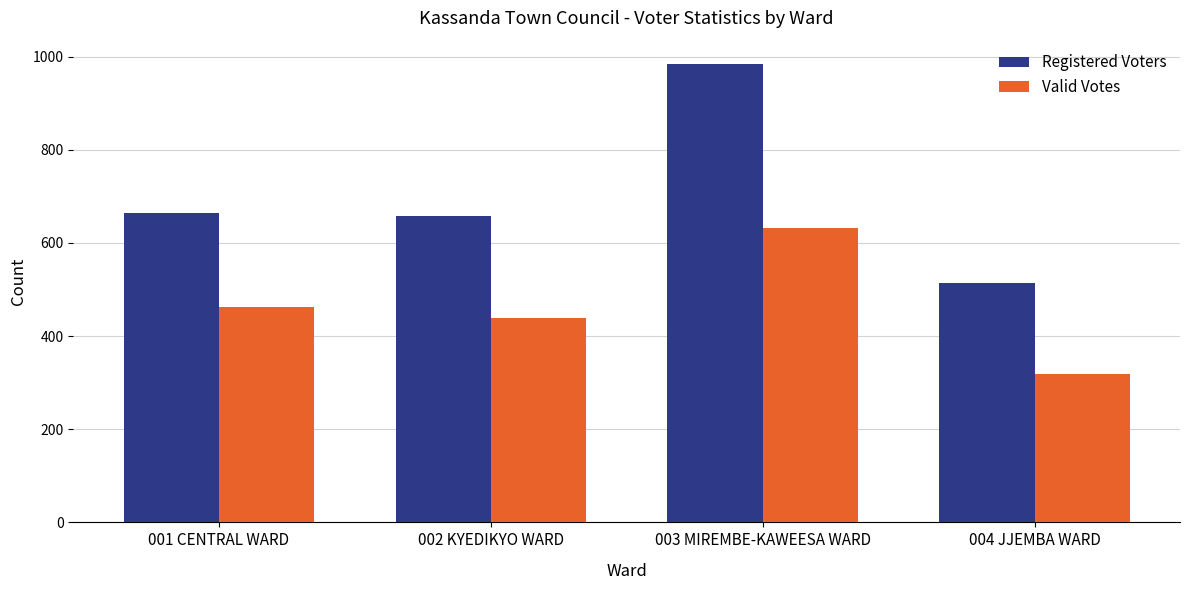

Reading right to left, transcribe all the data shown in this chart.

Registered Voters: 515	985	658	664
Valid Votes: 318	632	439	462